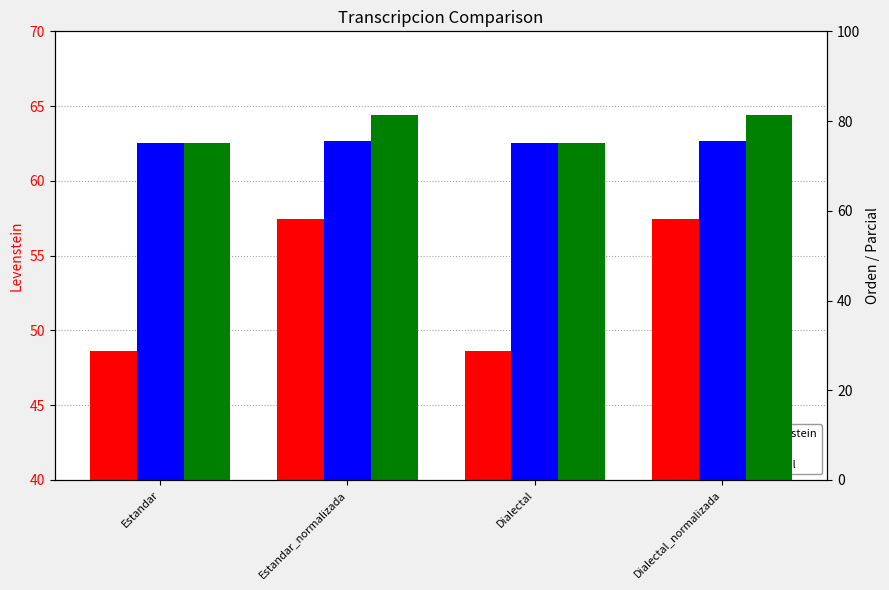

Reading right to left, list all the values displayed in this chart.

Levenstein: 57.4	48.6	57.4	48.6
Orden: 75.5	75.0	75.5	75.0
Parcial: 81.4	75.0	81.4	75.0